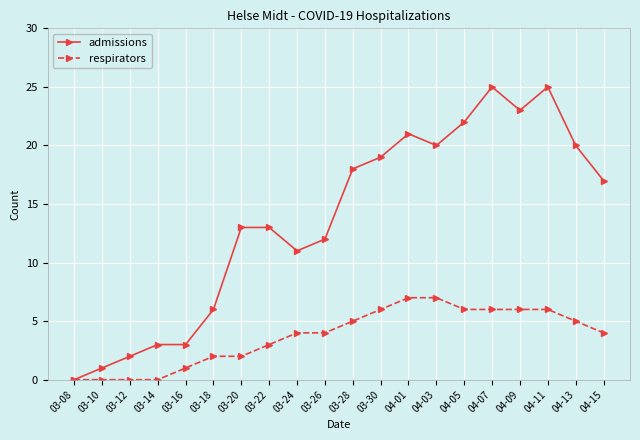

Reading left to right, extract all data points from this chart.

admissions: 03-08=0	03-10=1	03-12=2	03-14=3	03-16=3	03-18=6	03-20=13	03-22=13	03-24=11	03-26=12	03-28=18	03-30=19	04-01=21	04-03=20	04-05=22	04-07=25	04-09=23	04-11=25	04-13=20	04-15=17
respirators: 03-08=0	03-10=0	03-12=0	03-14=0	03-16=1	03-18=2	03-20=2	03-22=3	03-24=4	03-26=4	03-28=5	03-30=6	04-01=7	04-03=7	04-05=6	04-07=6	04-09=6	04-11=6	04-13=5	04-15=4